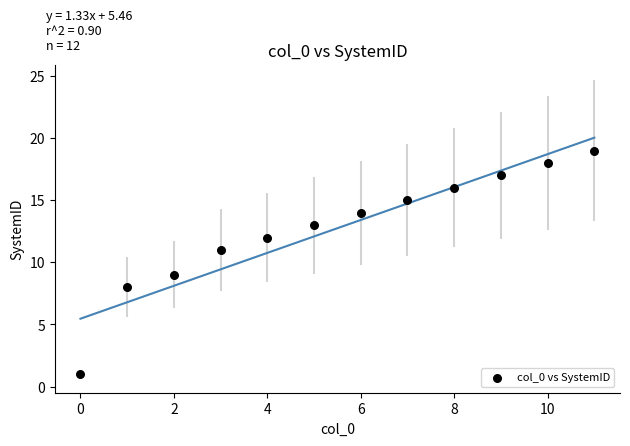

What is the average Y value?

13